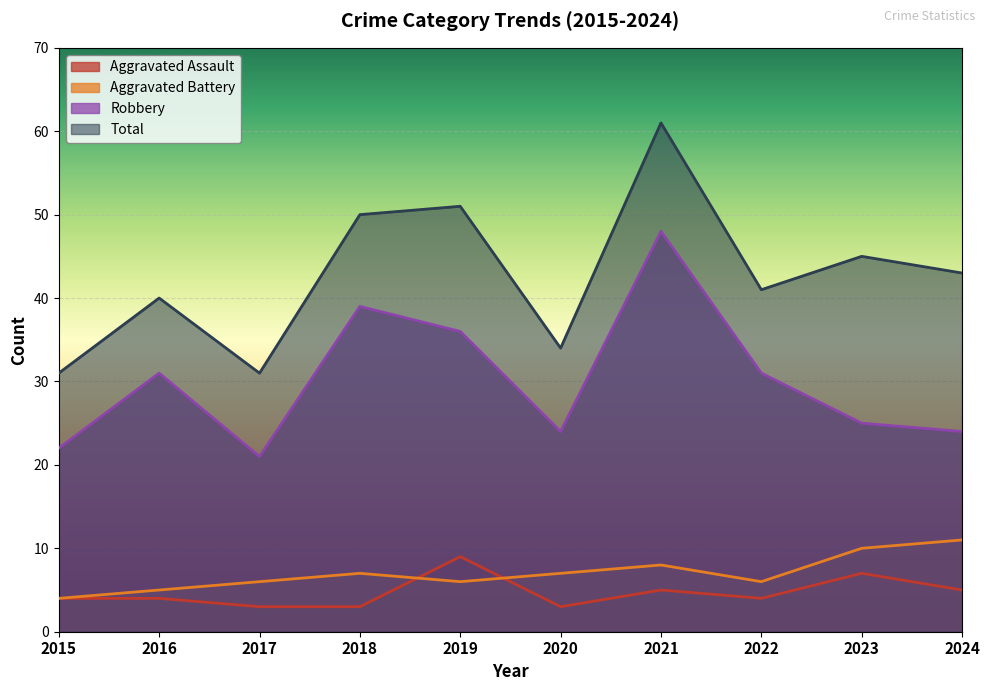

Reading left to right, extract all data points from this chart.

Aggravated Assault: 2015=4	2016=4	2017=3	2018=3	2019=9	2020=3	2021=5	2022=4	2023=7	2024=5
Aggravated Battery: 2015=4	2016=5	2017=6	2018=7	2019=6	2020=7	2021=8	2022=6	2023=10	2024=11
Robbery: 2015=22	2016=31	2017=21	2018=39	2019=36	2020=24	2021=48	2022=31	2023=25	2024=24
Total: 2015=31	2016=40	2017=31	2018=50	2019=51	2020=34	2021=61	2022=41	2023=45	2024=43